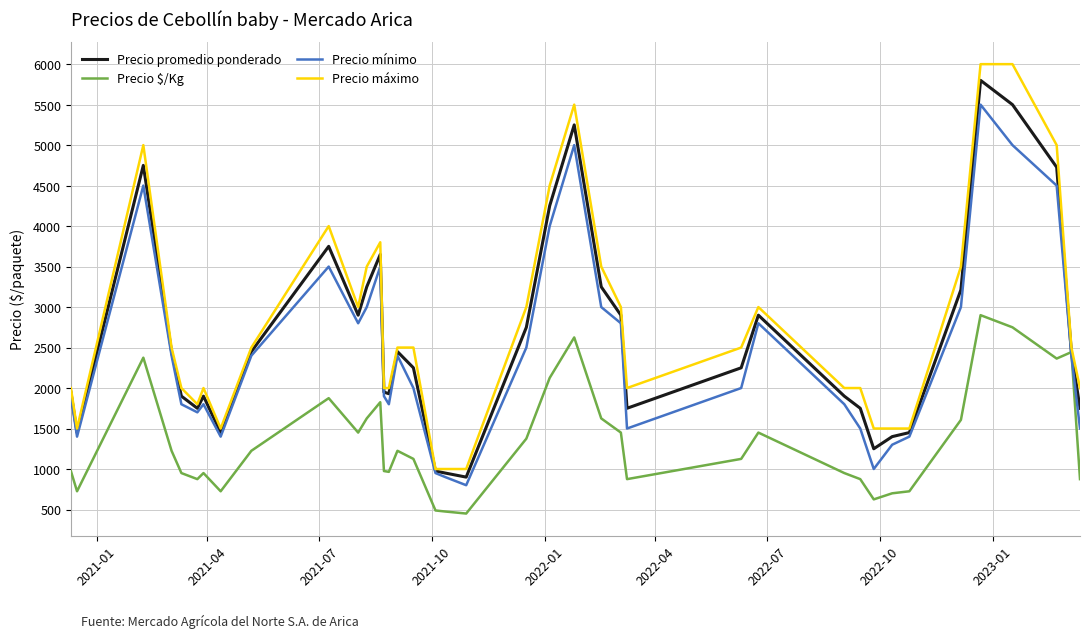

Which series has the largest range (max minus min)?

Precio máximo